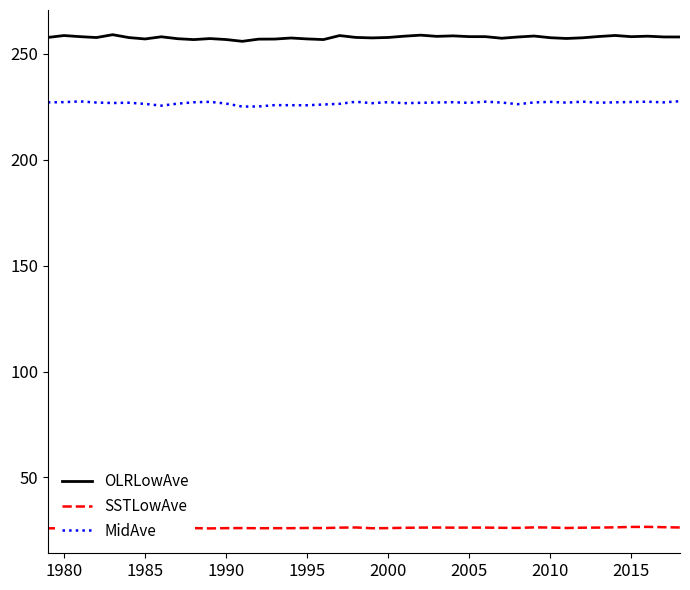

True or false: MidAve and SSTLowAve intersect in this chart.

False